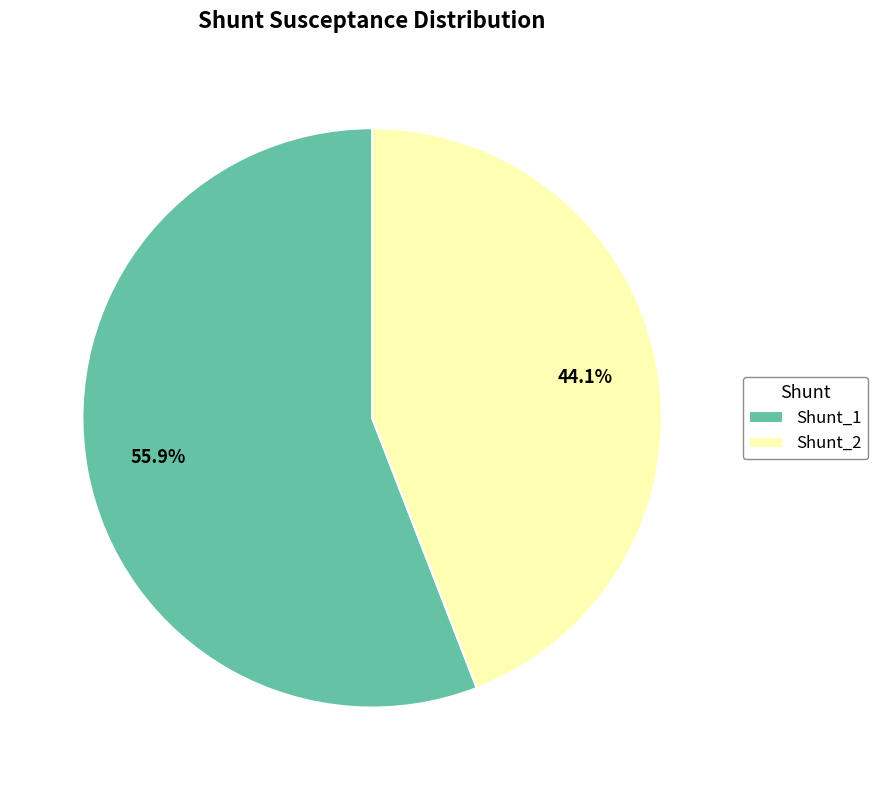

What percentage is NOT represented by Shunt_1?

44.1%